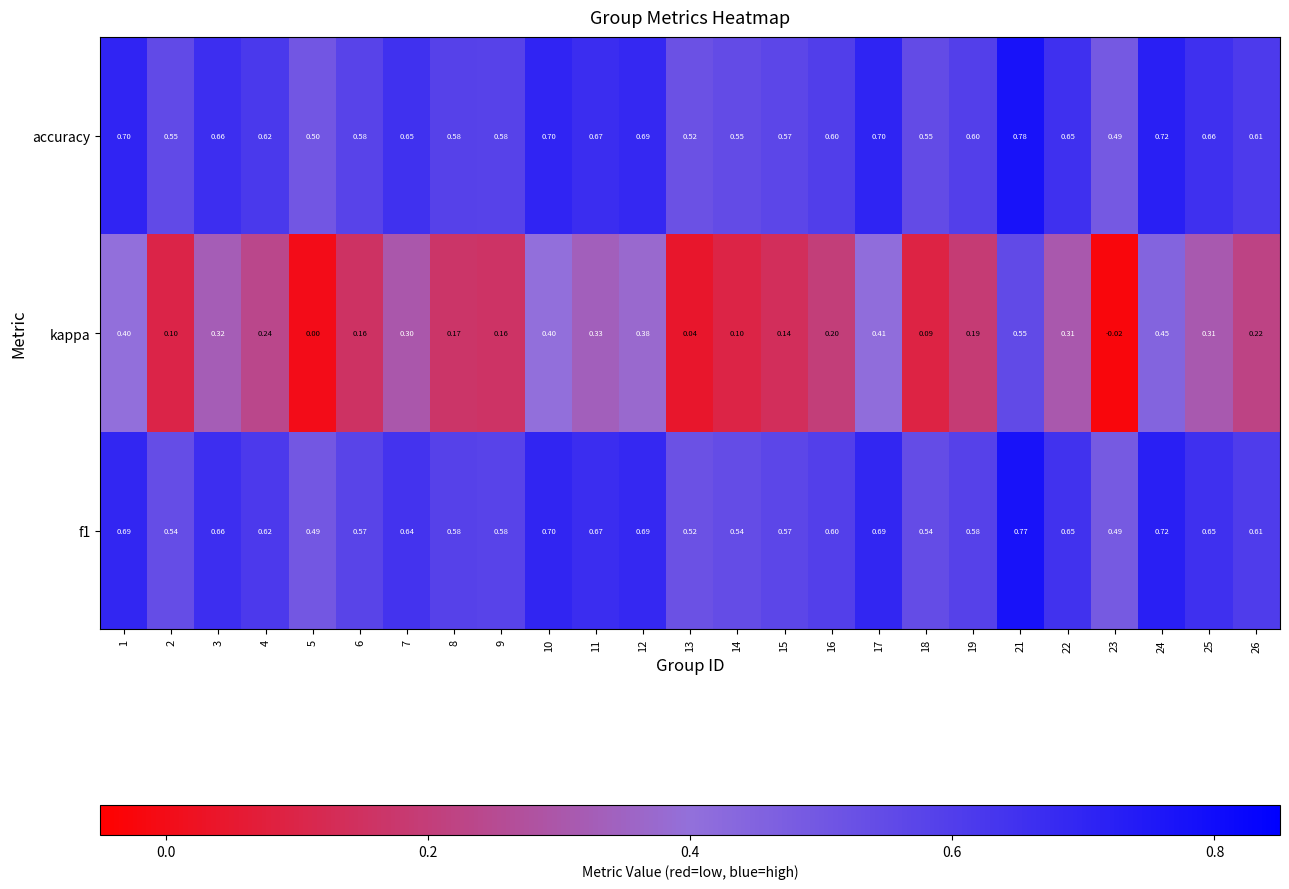

Which series has the largest total across all categories?

accuracy